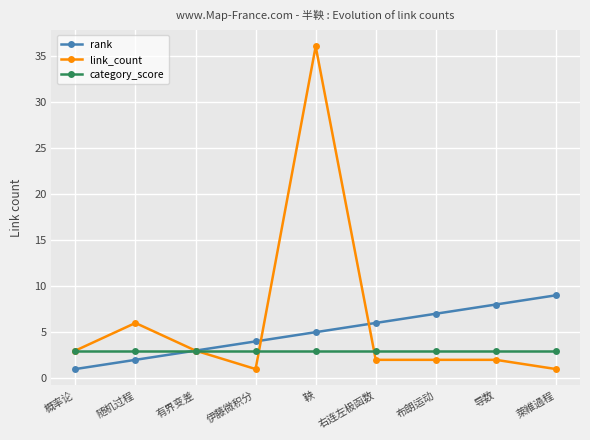

What are all the series names shown in the legend?

rank, link_count, category_score